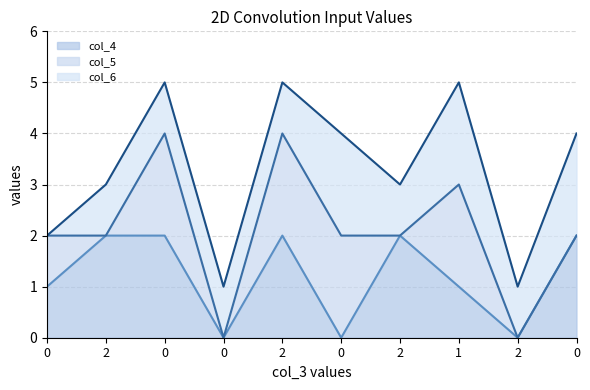

Which series has the largest total across all categories?

col_6 line